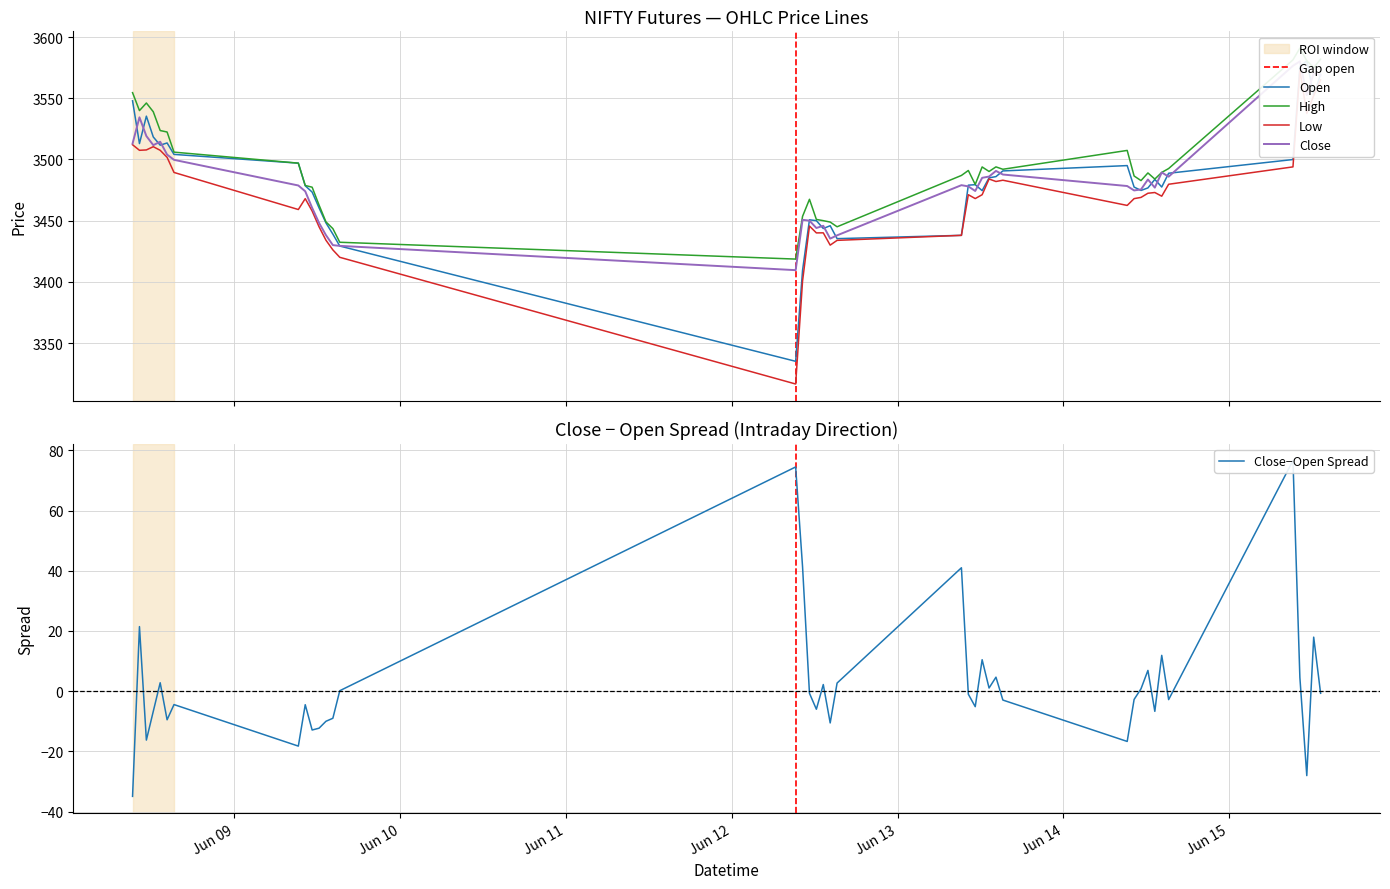

How many interior local peaks does the Open series have?

8